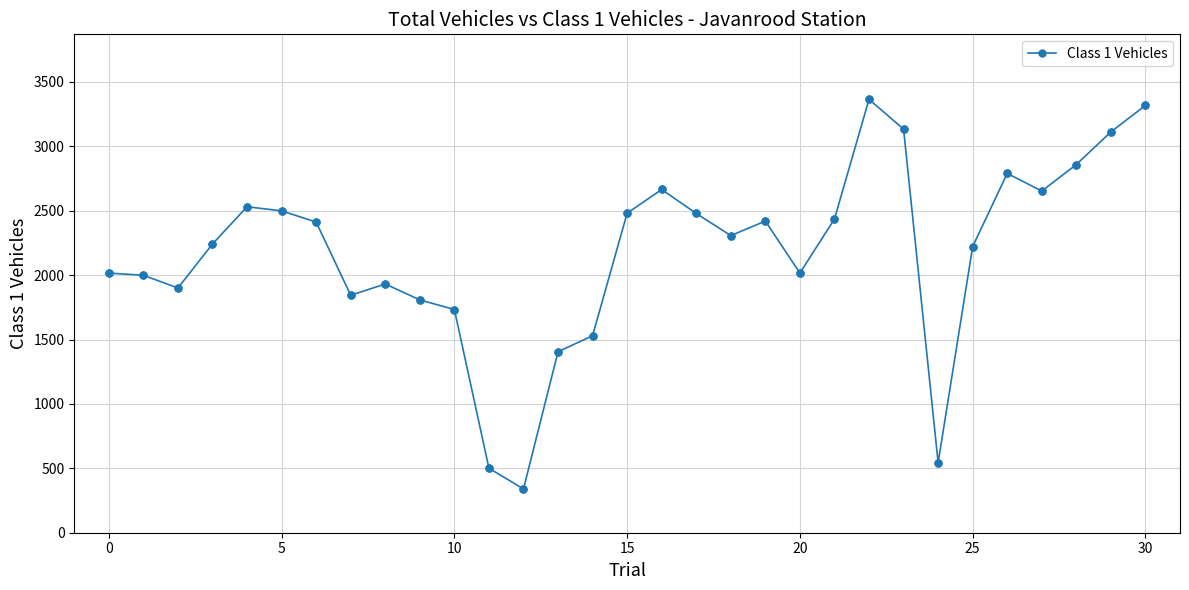

What is the smallest value displayed?

340